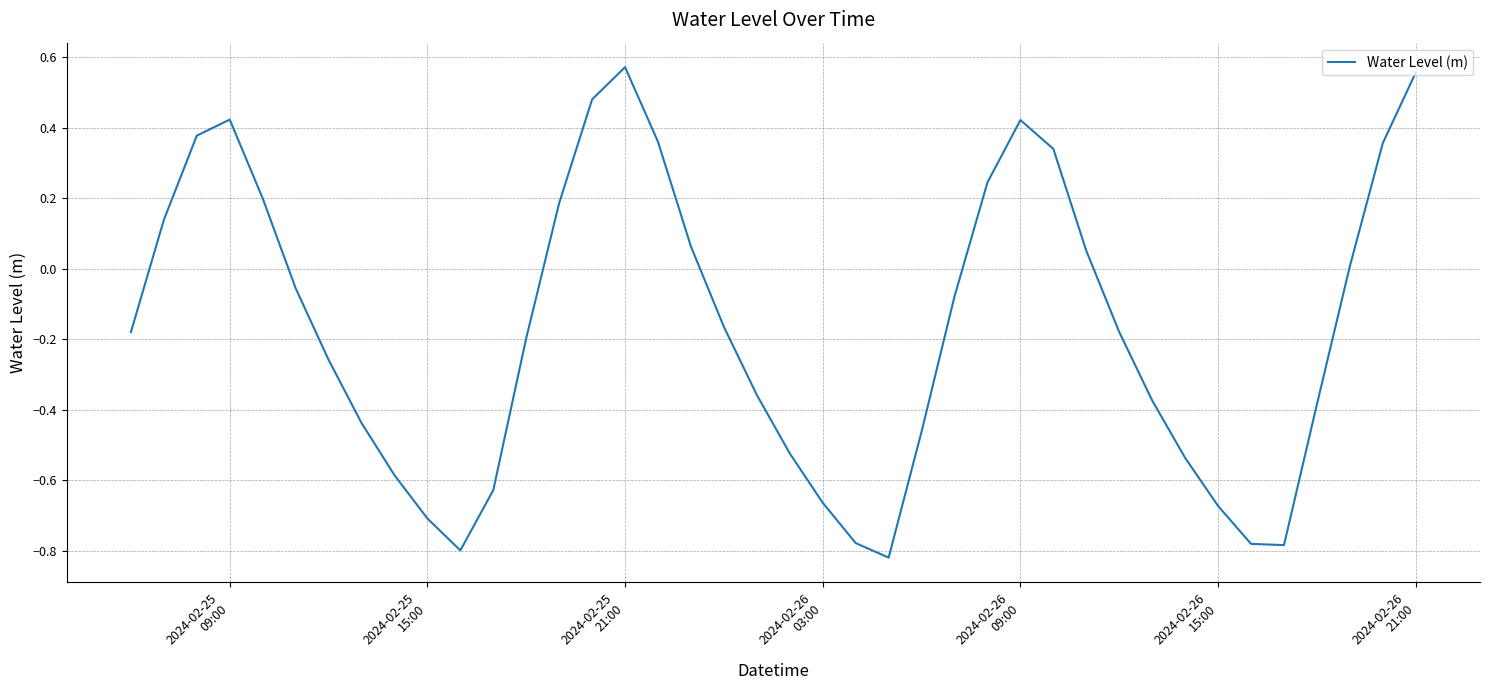

How many series are shown in this chart?

1